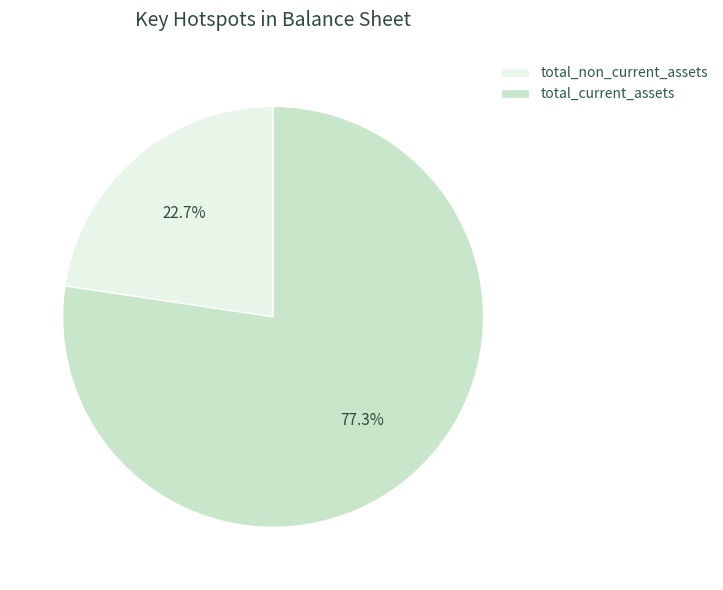

What percentage is the total_current_assets slice, to the nearest percent?

77%